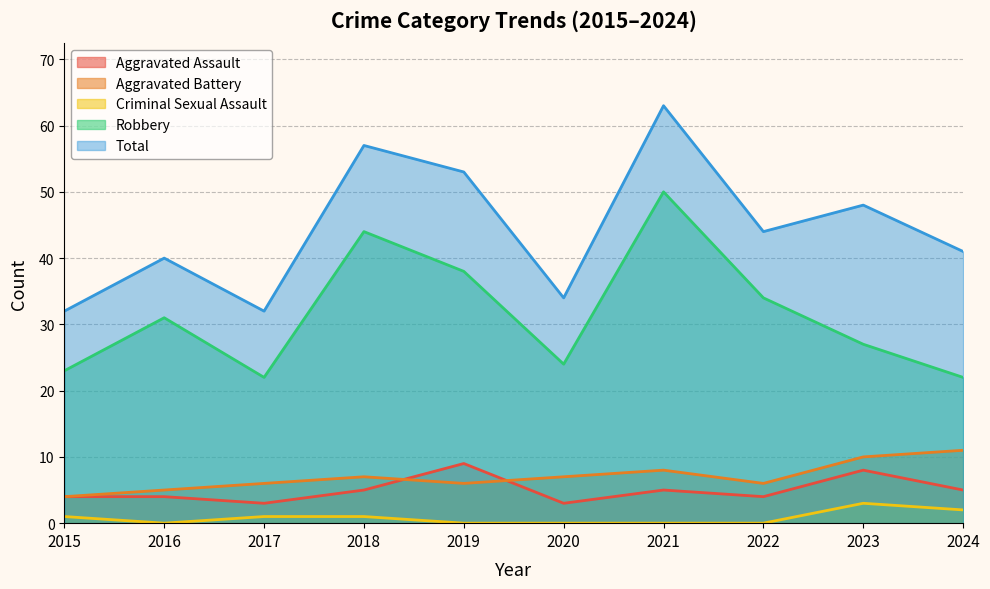

Rank the series by their maximum value, from highest to lowest.

Total, Robbery, Aggravated Battery, Aggravated Assault, Criminal Sexual Assault